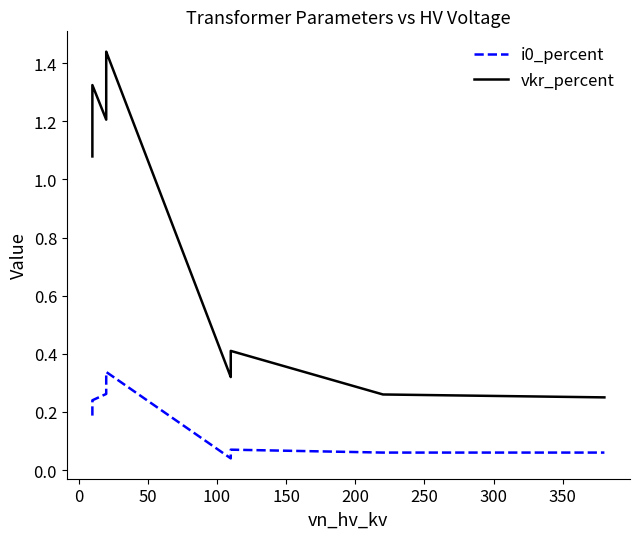

Rank the series by their average value, from lowest to highest.

i0_percent, vkr_percent